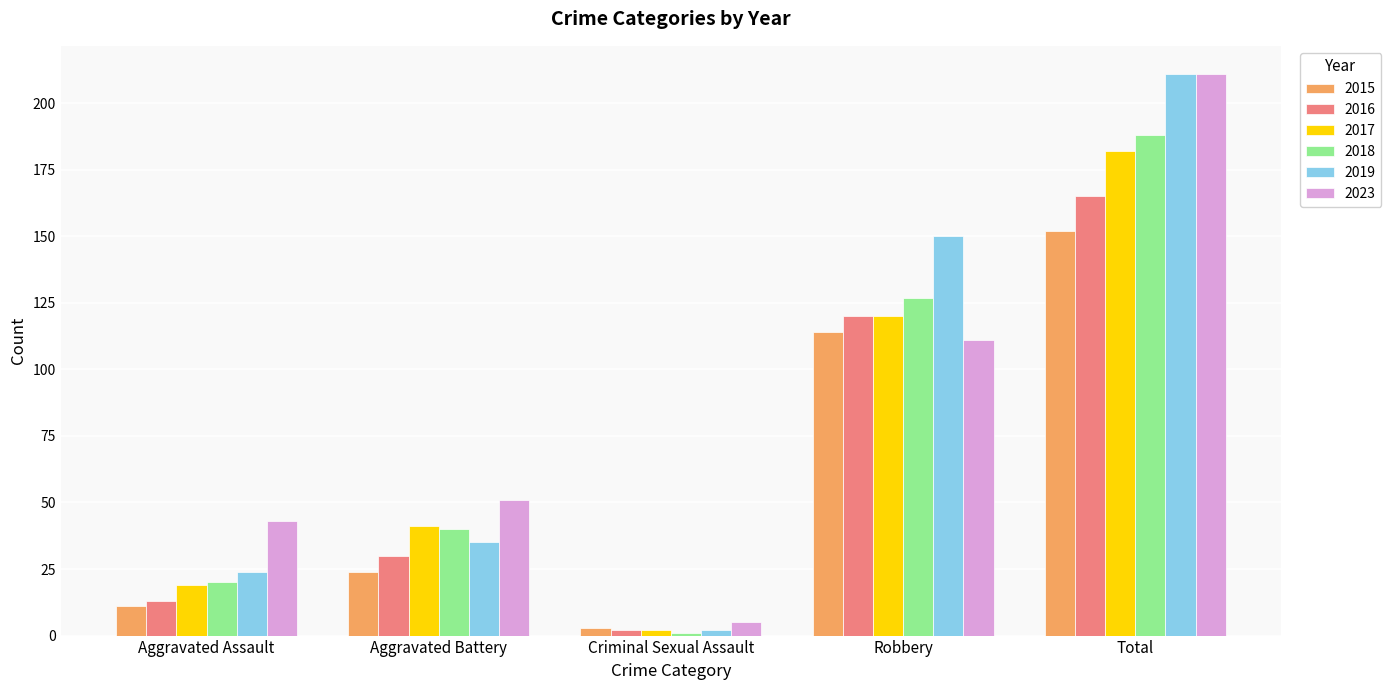

At how many categories does at least one series exceed 34?

4